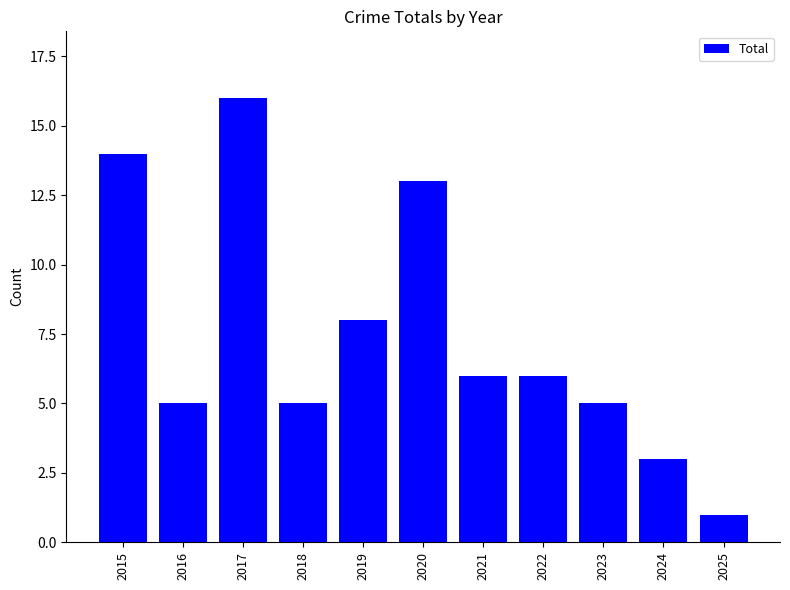

Which category has the highest value across all series?

2017